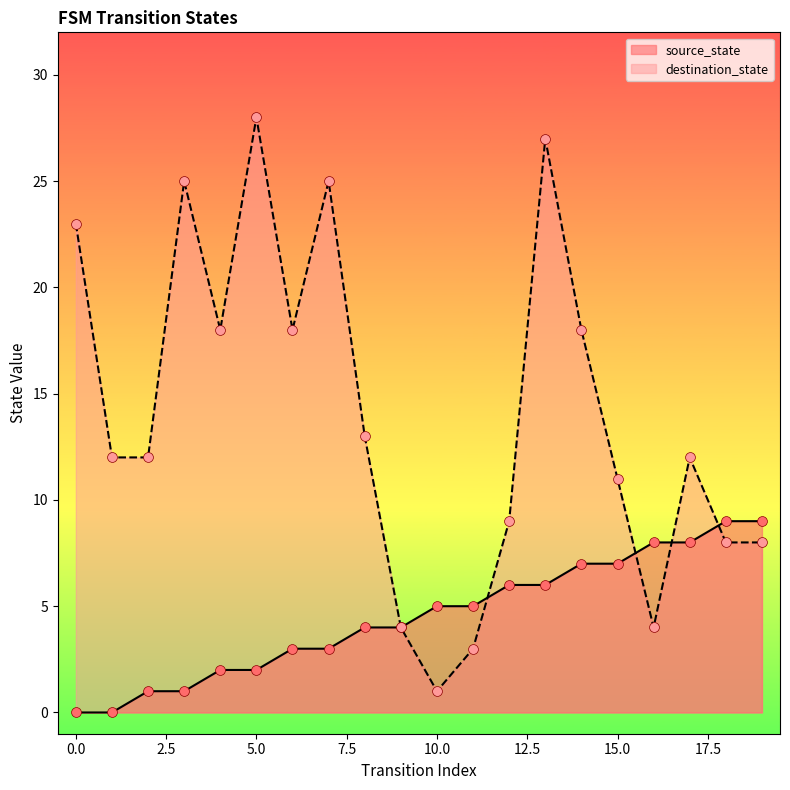

Which series has the largest total across all categories?

destination_state